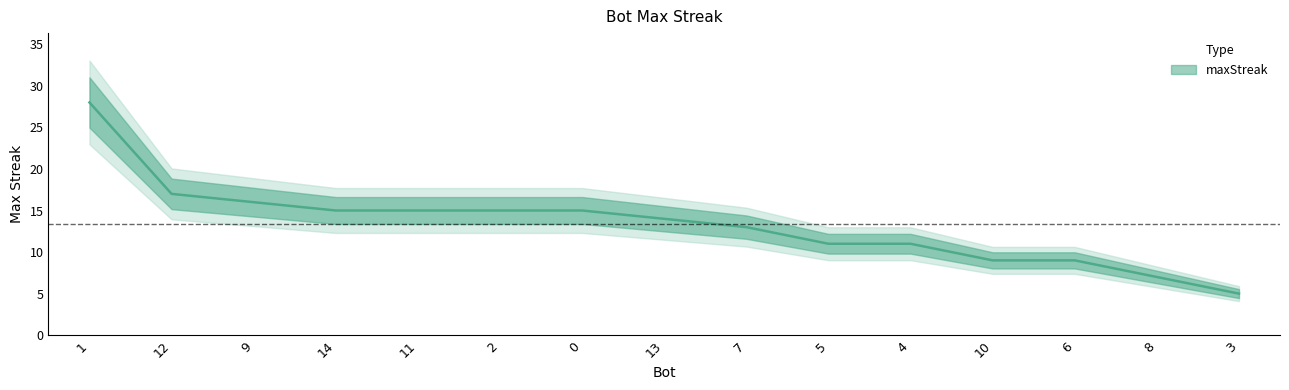

Reading left to right, what are all the values shown in this chart?

1=28	12=17	9=16	14=15	11=15	2=15	0=15	13=14	7=13	5=11	4=11	10=9	6=9	8=7	3=5